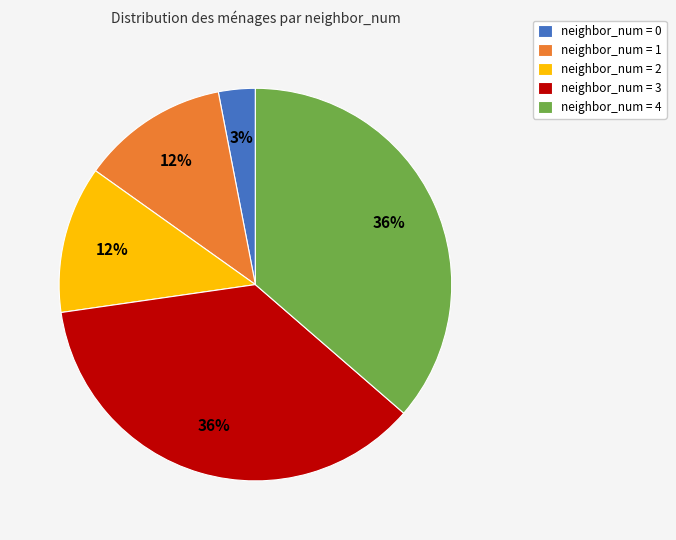

To the nearest percent, what is the difference between the largest and smallest slice percentages?

33%